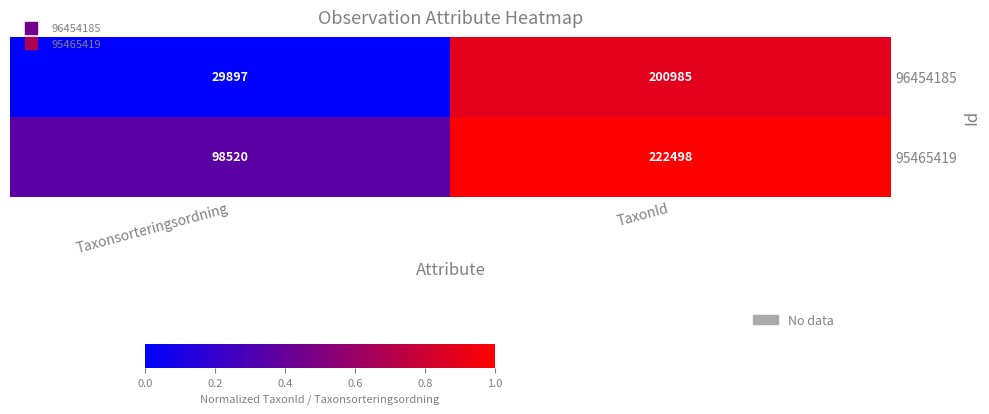

What is the average value of the 96454185 series?

115441